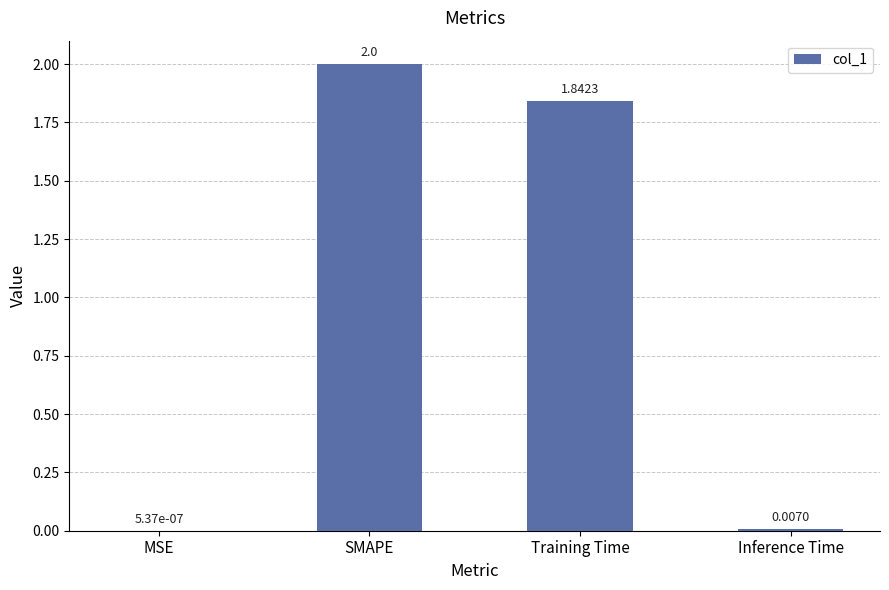

The value at SMAPE is 2.0. True or false?

True